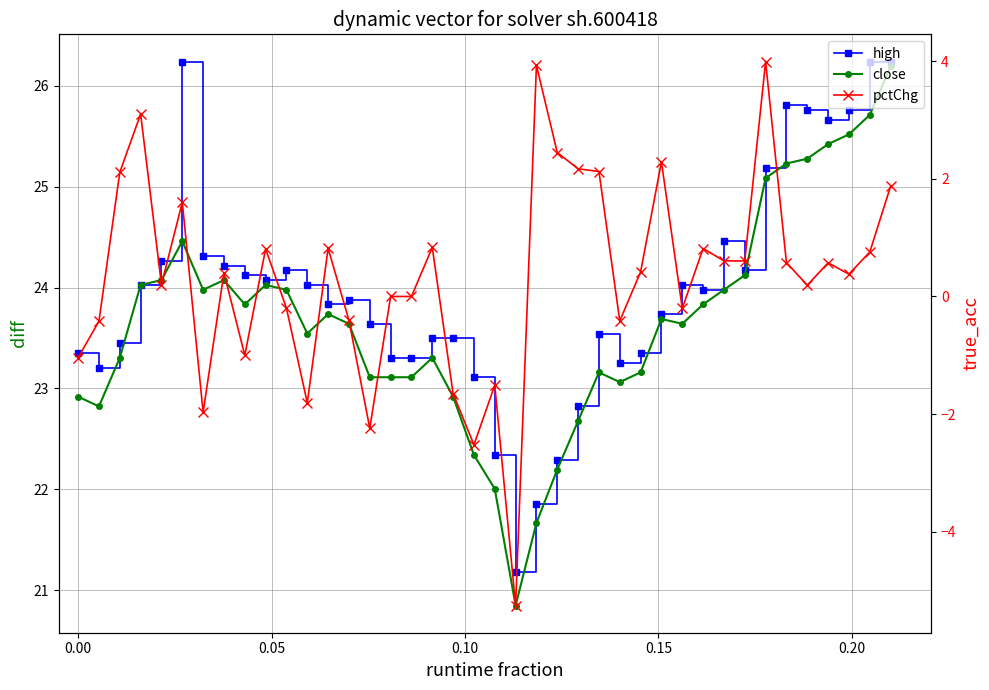

True or false: pctChg and close cross at least once.

False